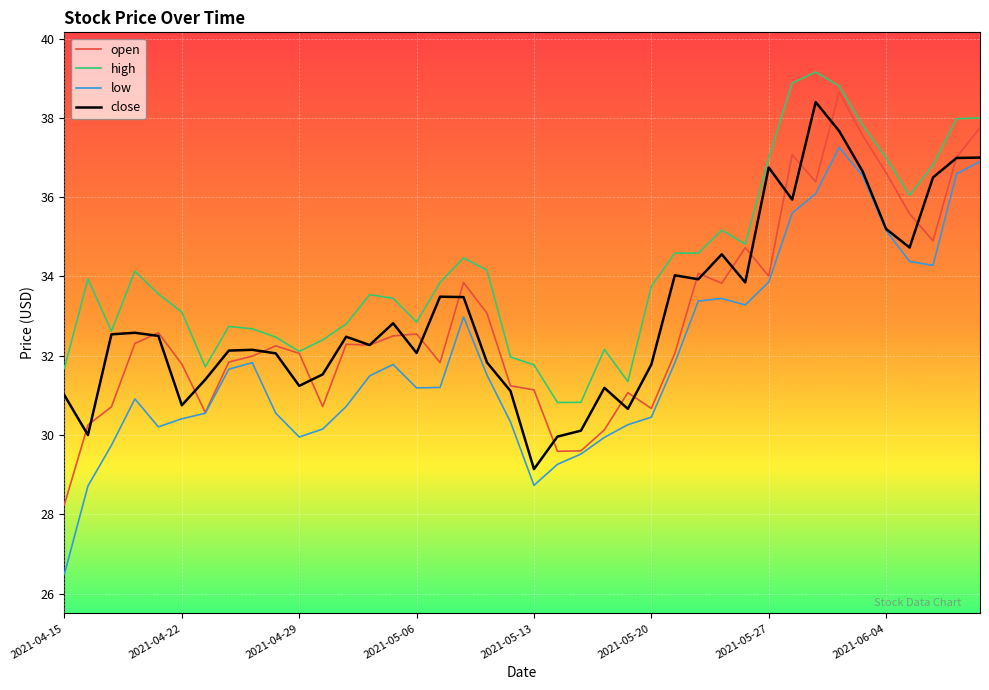

Does the chart display data point markers on the line(s)?

No